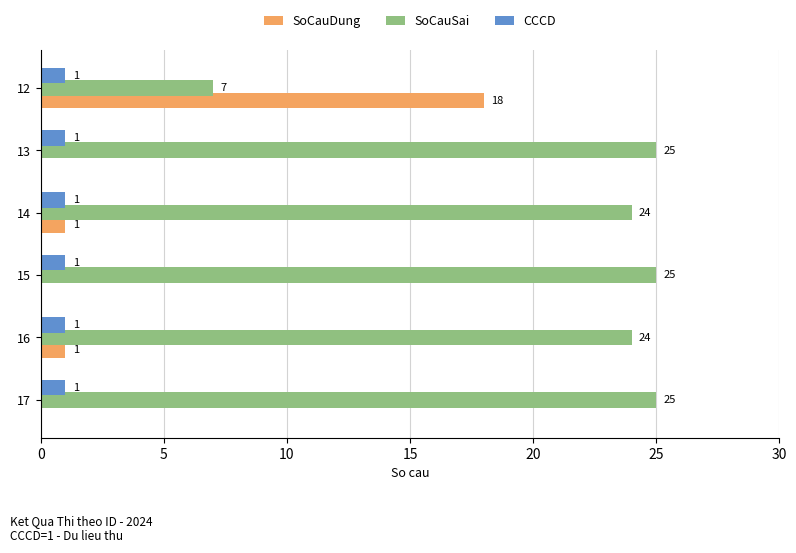

What is the sum of all CCCD values?

6